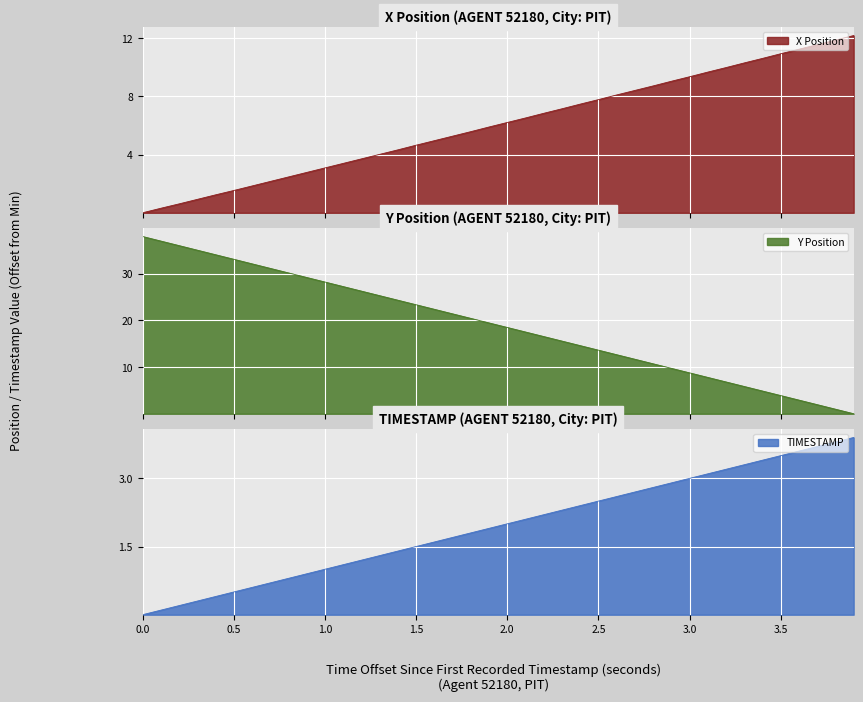

What is the sum of all Y values?

759.8